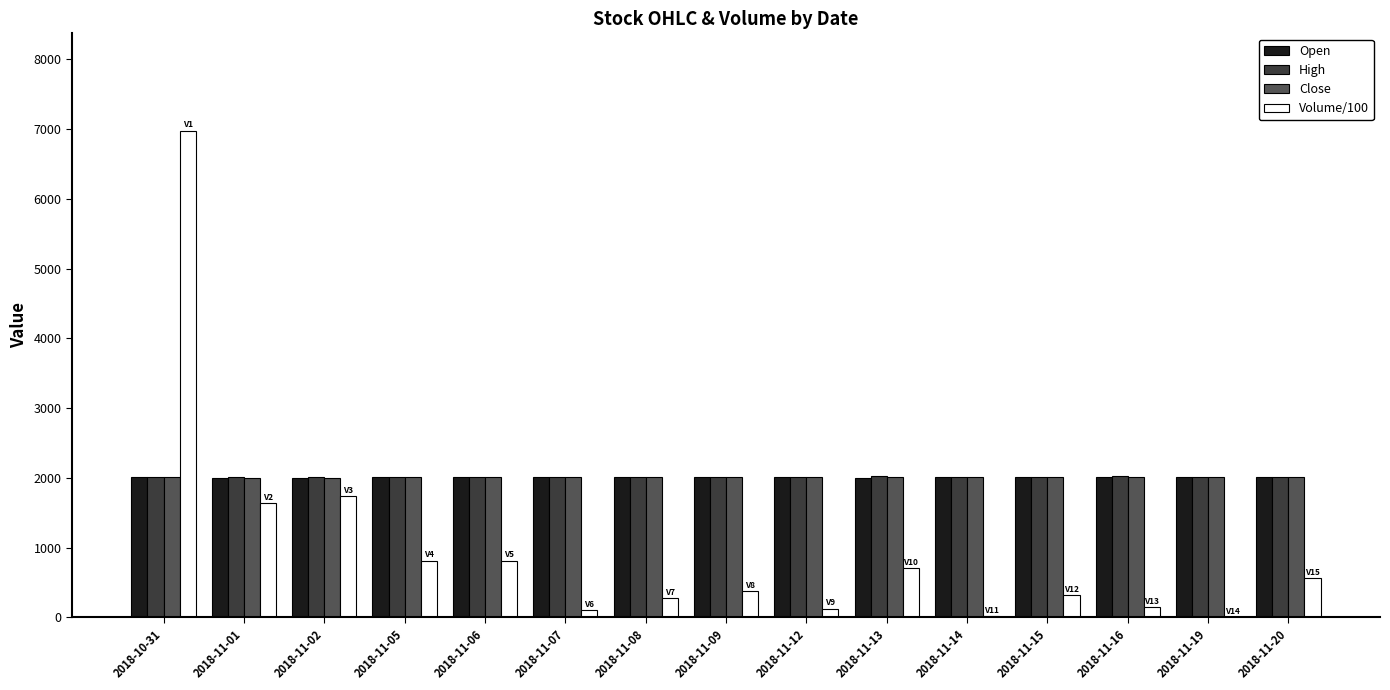

Count the Close values in the range 2010 to 2020.

13